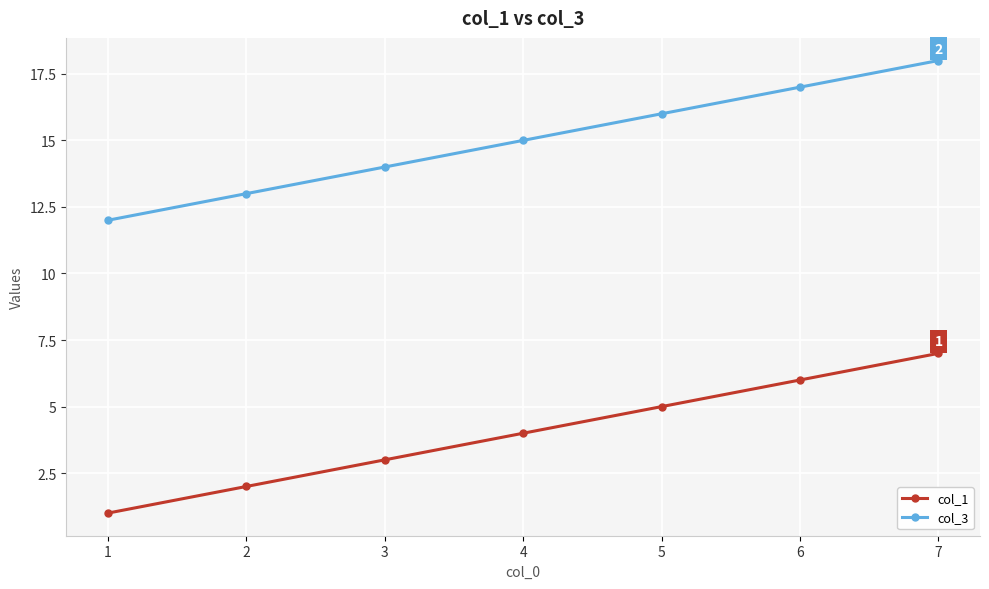

Reading left to right, list all the values displayed in this chart.

col_1: 1=1	2=2	3=3	4=4	5=5	6=6	7=7
col_3: 1=12	2=13	3=14	4=15	5=16	6=17	7=18